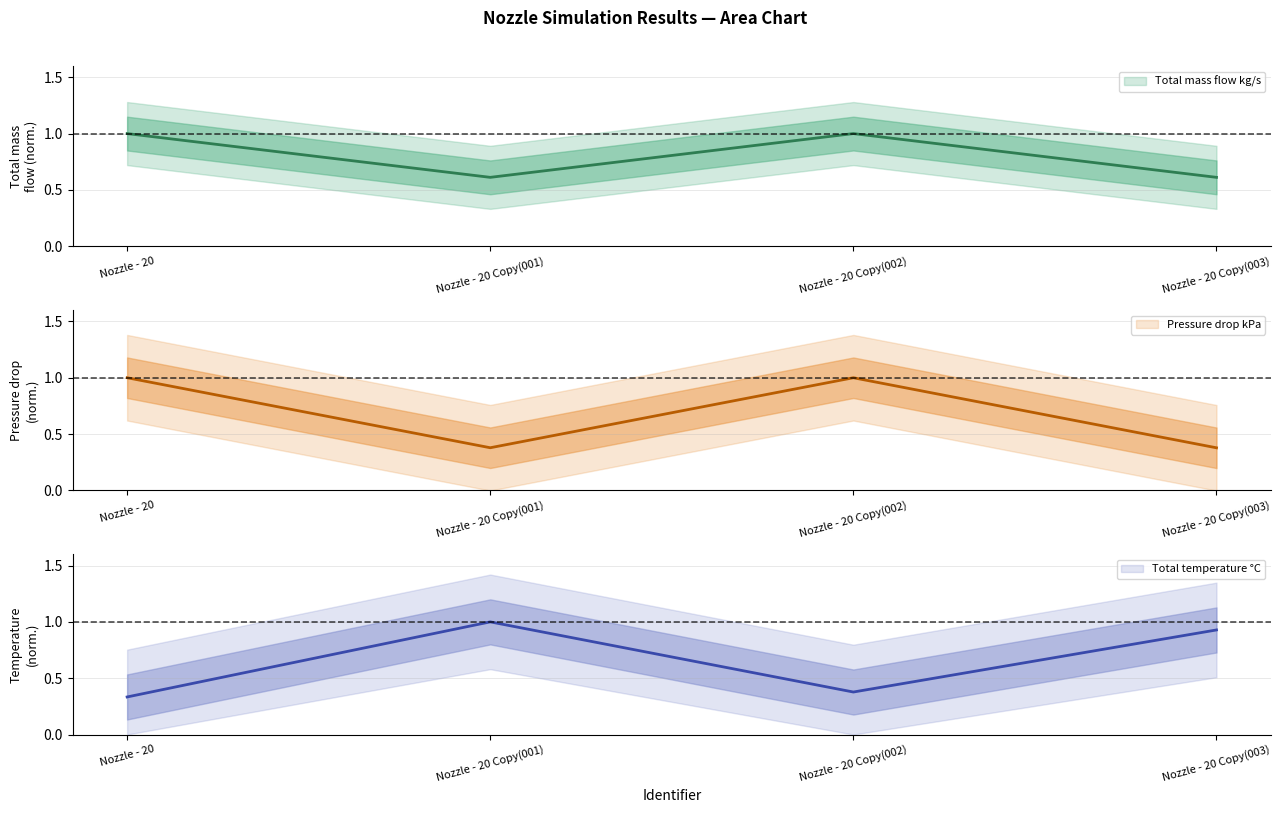

Between which two adjacent categories do Total mass flow kg/s and Pressure drop kPa first intersect?

Nozzle - 20 and Nozzle - 20 Copy(001)